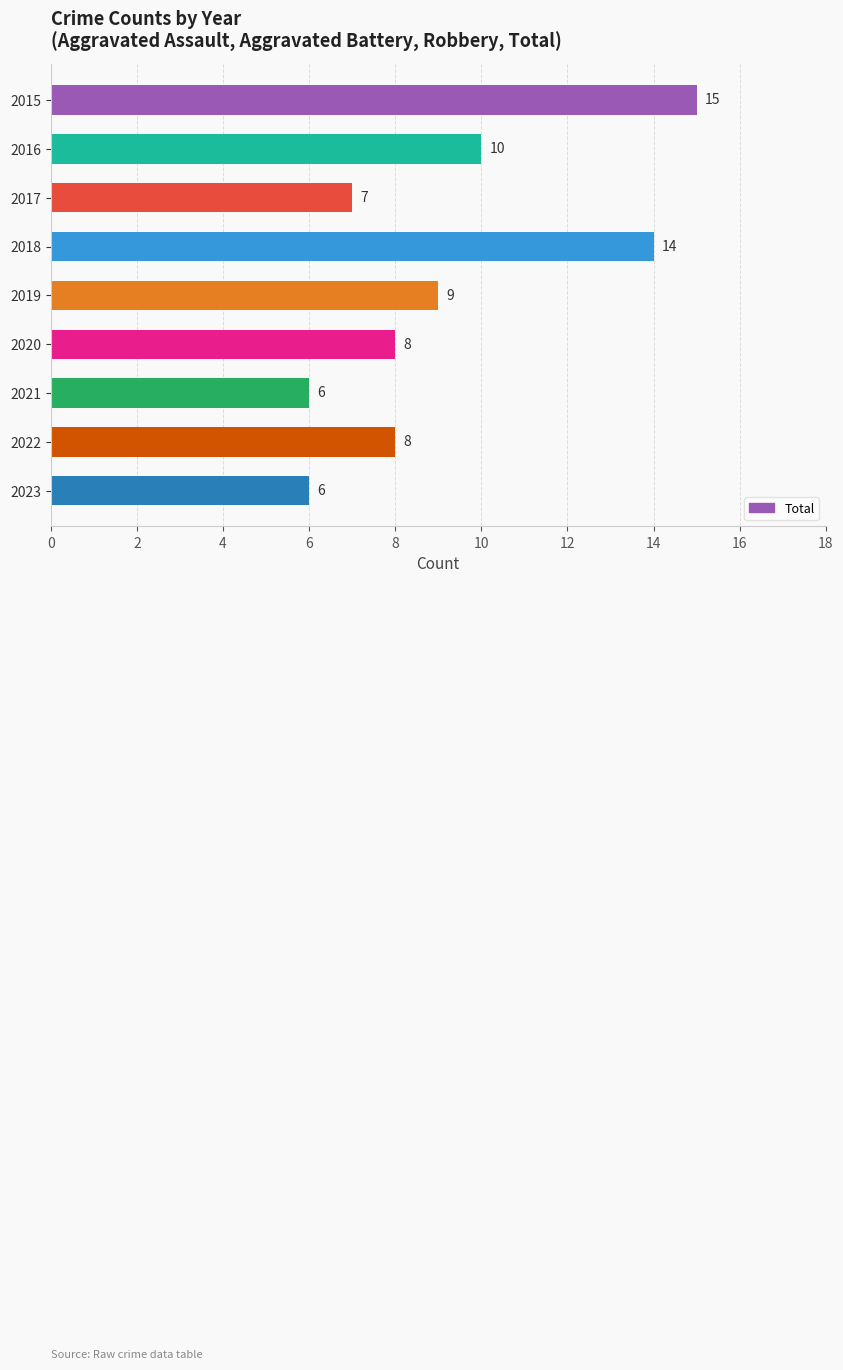

Reading top to bottom, extract all data points from this chart.

2015=15	2016=10	2017=7	2018=14	2019=9	2020=8	2021=6	2022=8	2023=6